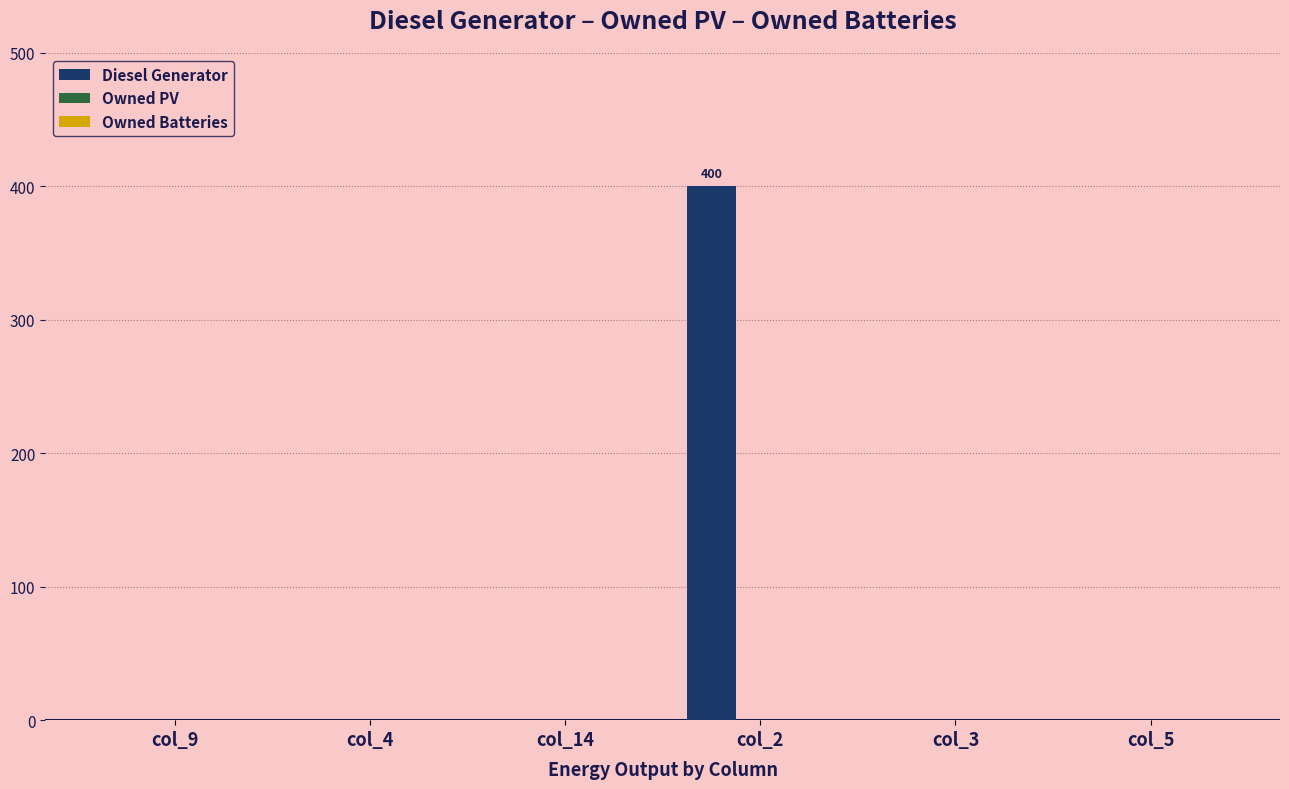

What is the change in value from col_2 to col_5?

-400